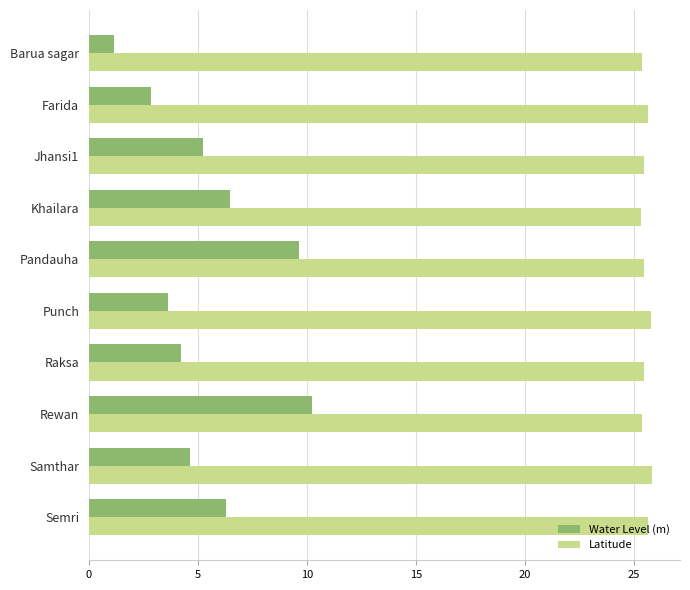

What is the spread (max minus min) of values at Samthar?

21.2